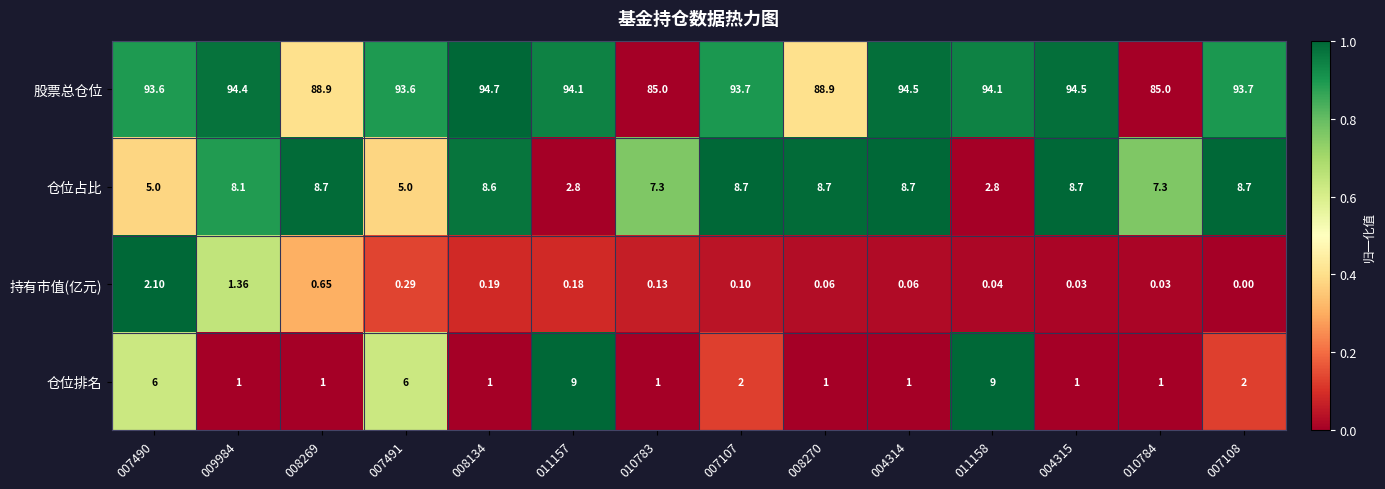

How many categories are shown in the chart?

14